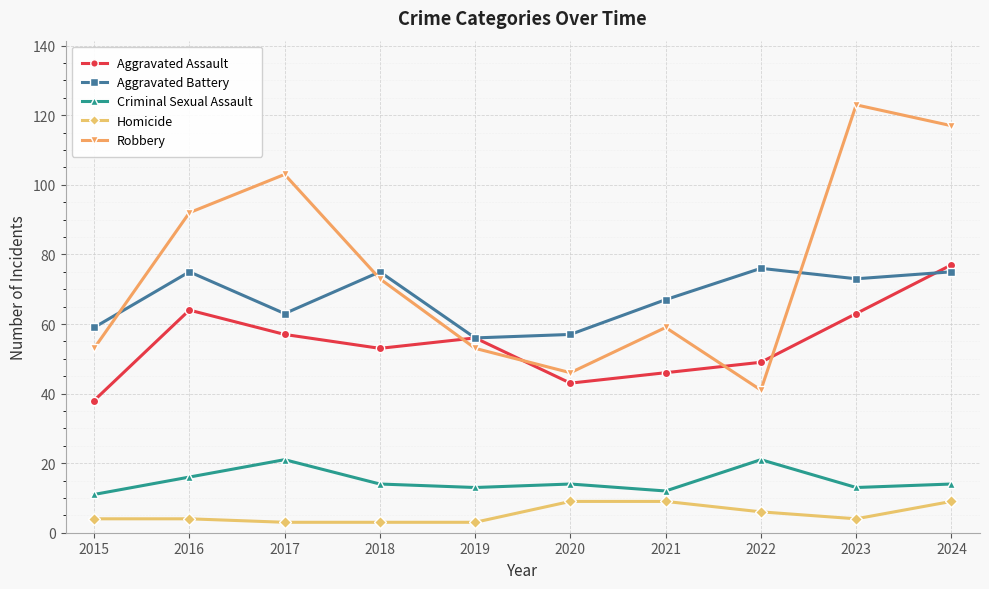

How many times do Robbery and Aggravated Battery cross each other?

3